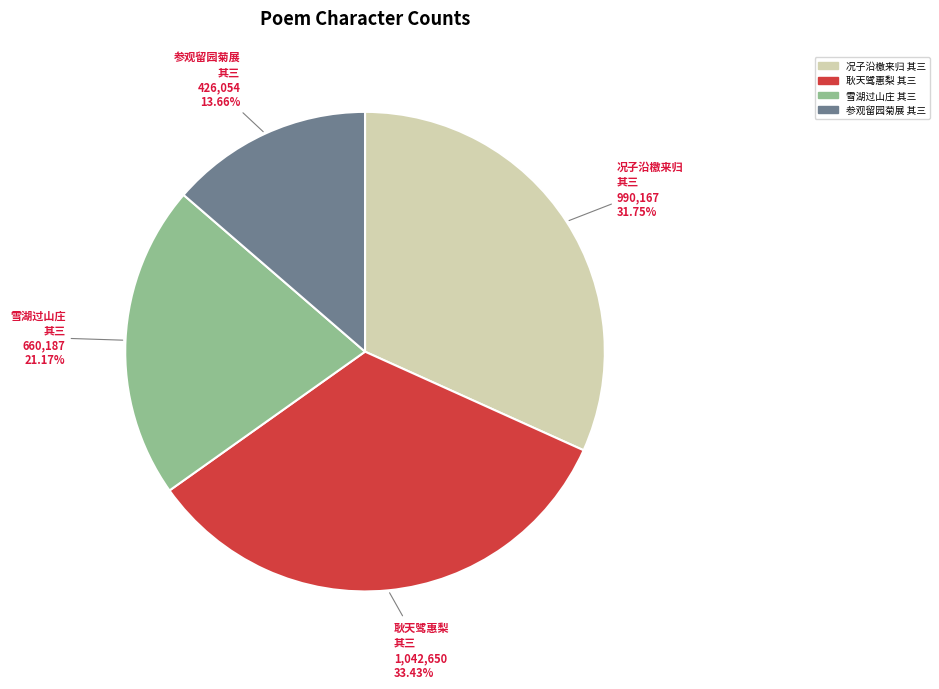

Is there any slice that represents more than half of the pie?

No